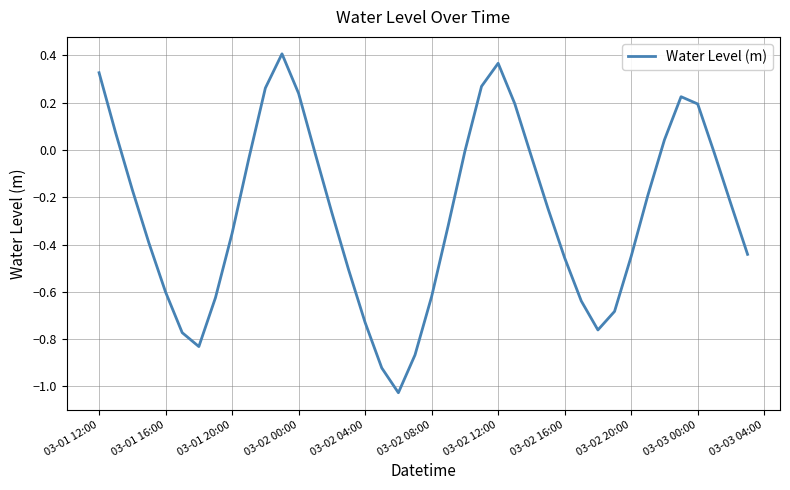

What is the difference between the maximum and minimum values?

1.4